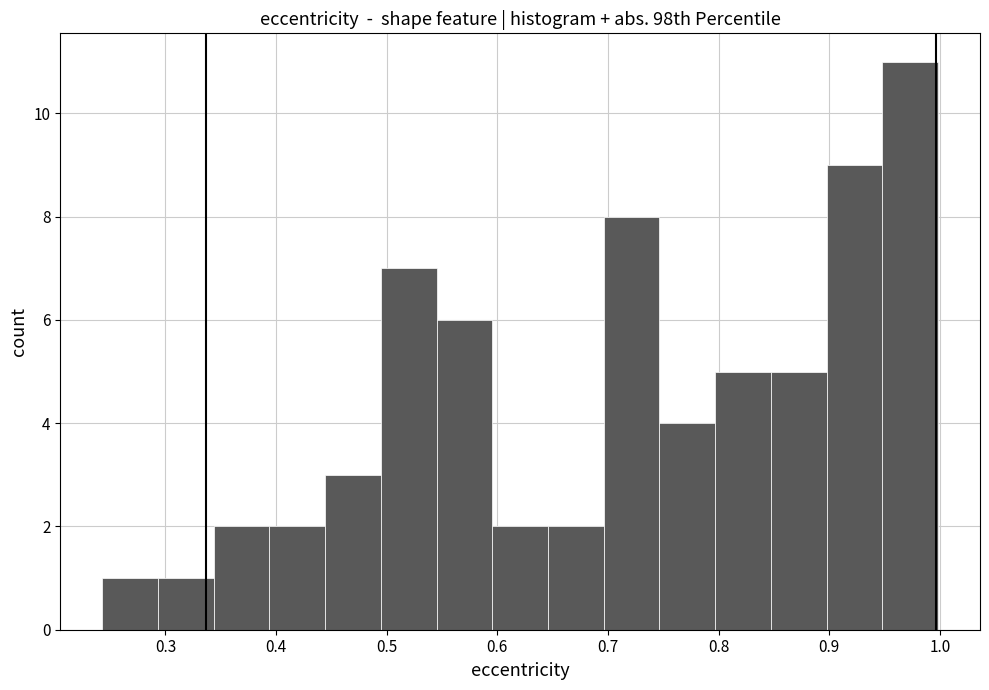

Reading left to right, list every bar in this chart as the range it spans on the x-axis followed by its height. Neither the bar edges nor the heights are printed on the chart, so give them approximately, as read against the axes.

0.24 to 0.29: 1
0.29 to 0.34: 1
0.34 to 0.39: 2
0.39 to 0.44: 2
0.44 to 0.49: 3
0.49 to 0.55: 7
0.55 to 0.60: 6
0.60 to 0.65: 2
0.65 to 0.70: 2
0.70 to 0.75: 8
0.75 to 0.80: 4
0.80 to 0.85: 5
0.85 to 0.90: 5
0.90 to 0.95: 9
0.95 to 1.00: 11